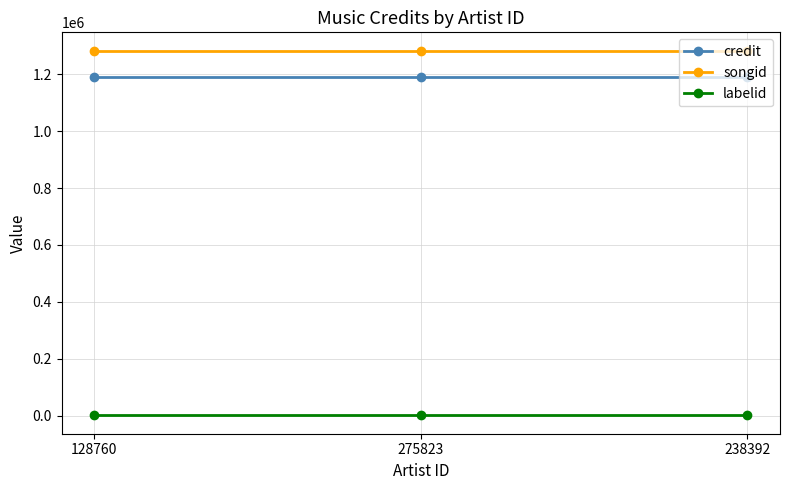

How many lines are shown in the chart?

3